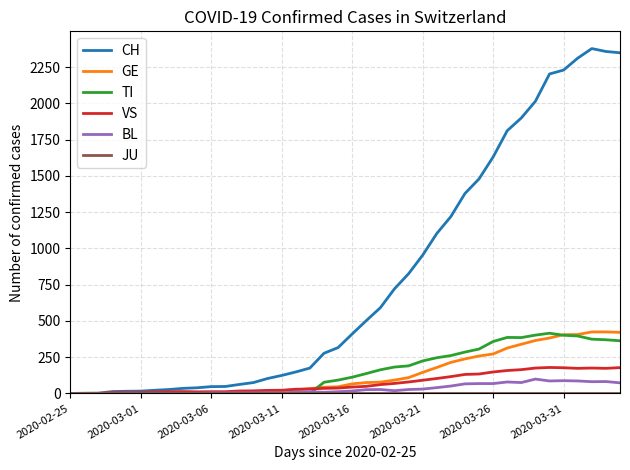

Which series has the largest total across all categories?

CH